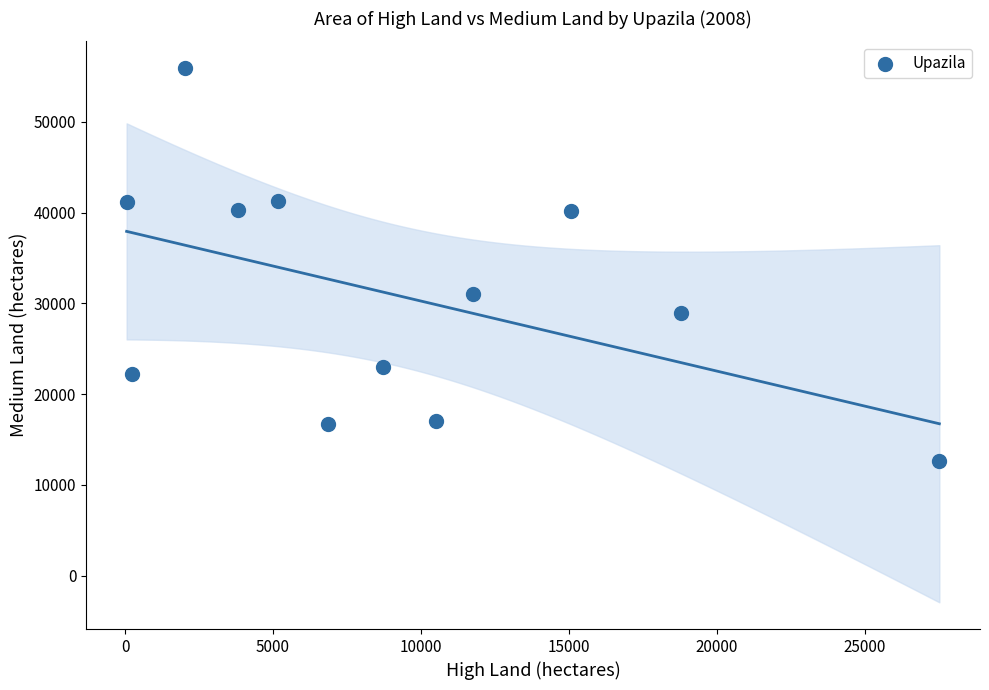

What is the average X value?

9209